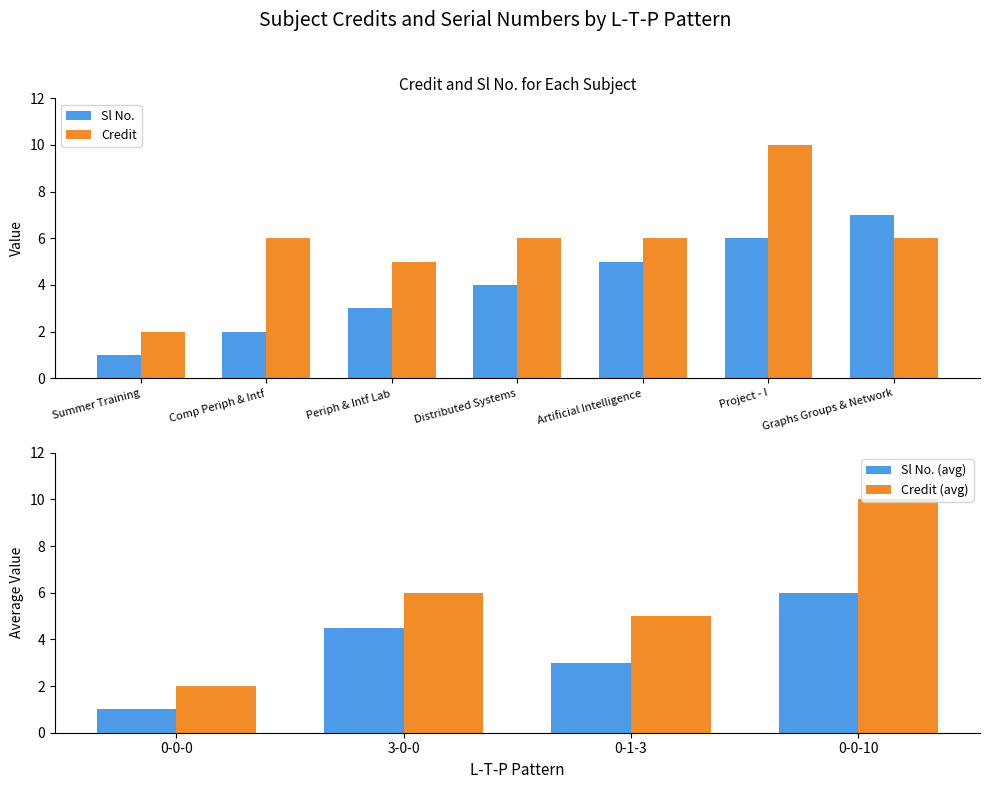

Does the chart contain any negative values?

No